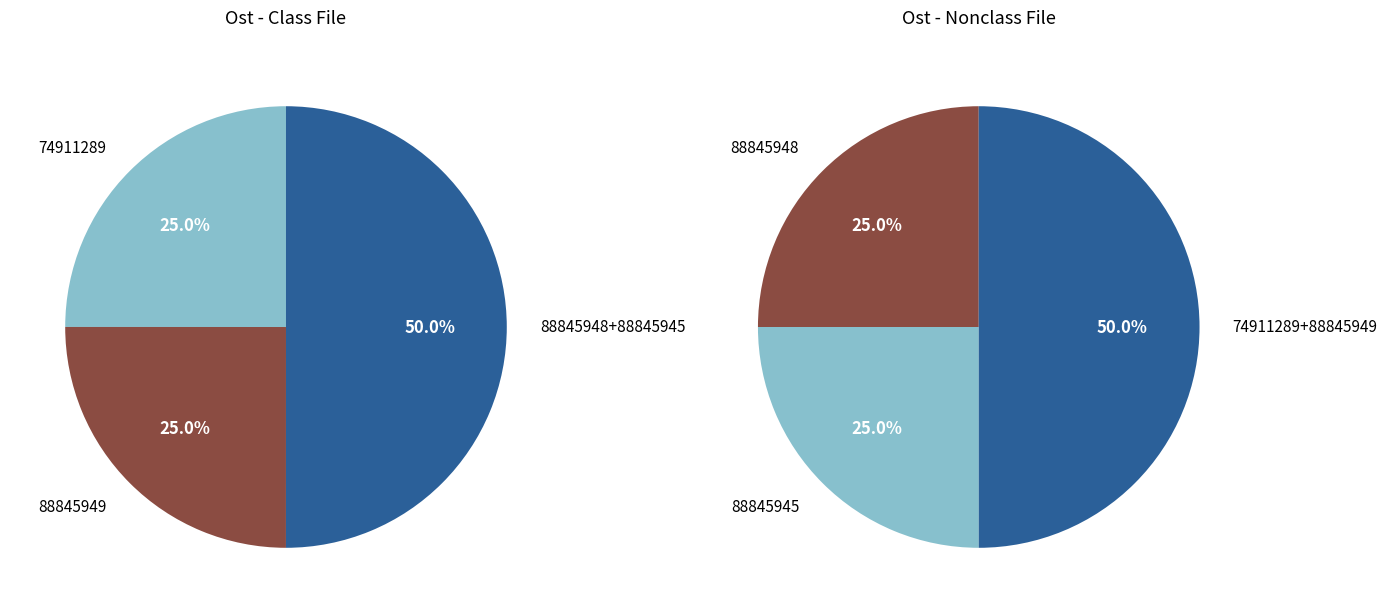

Which has a higher value, 88845945 or 88845948?

88845945